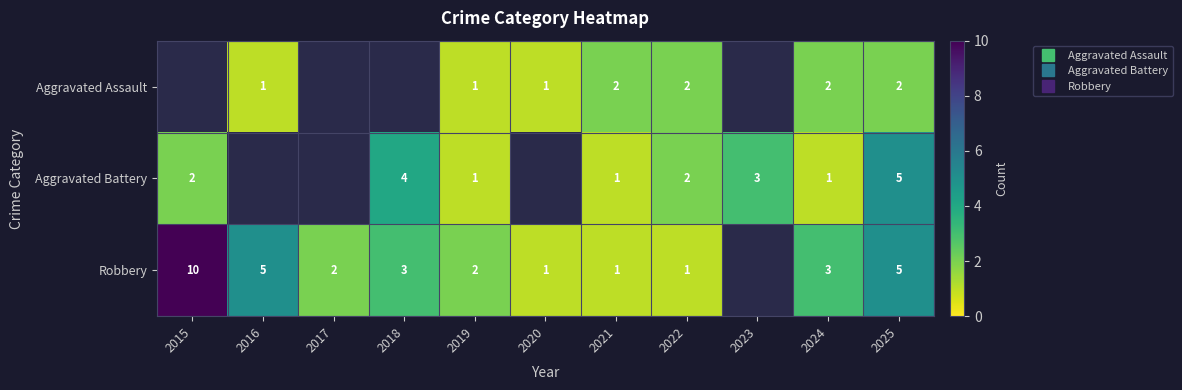

Where does the Aggravated Battery series first go above 3?

2018